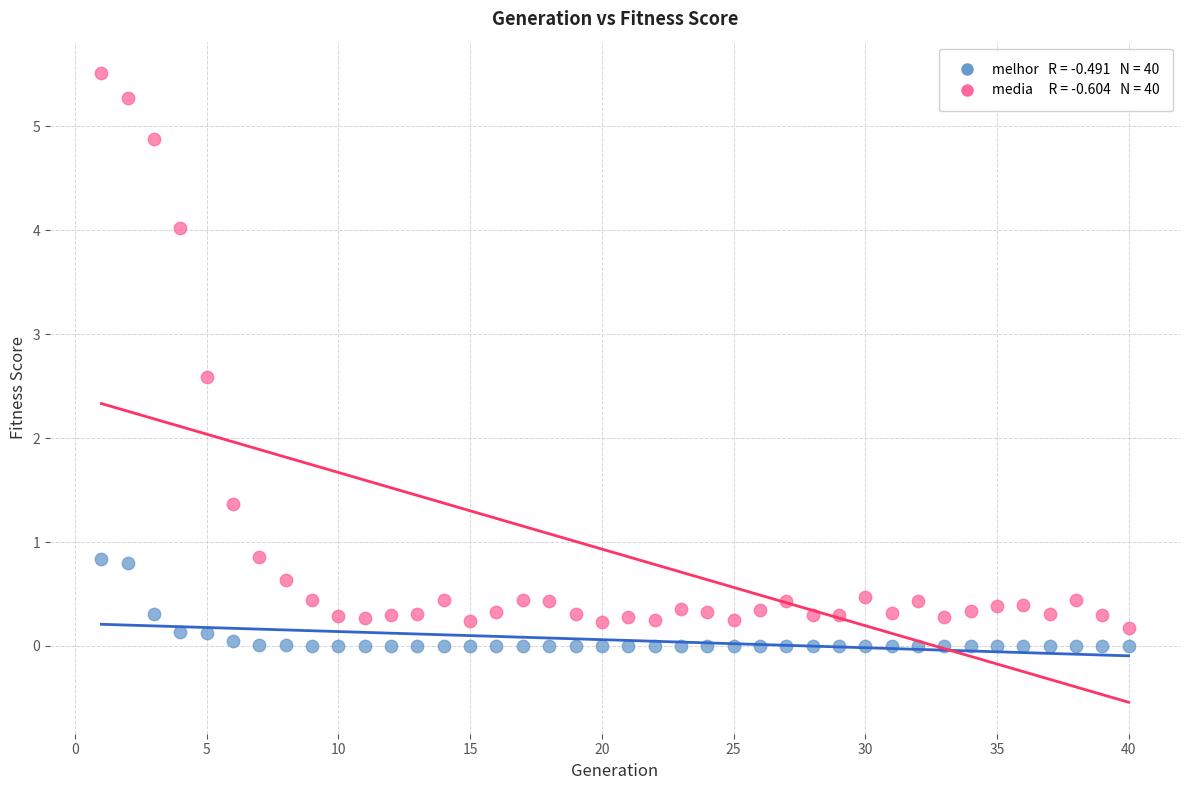

Across all data points, what is the range of X values (max minus min)?

39.0